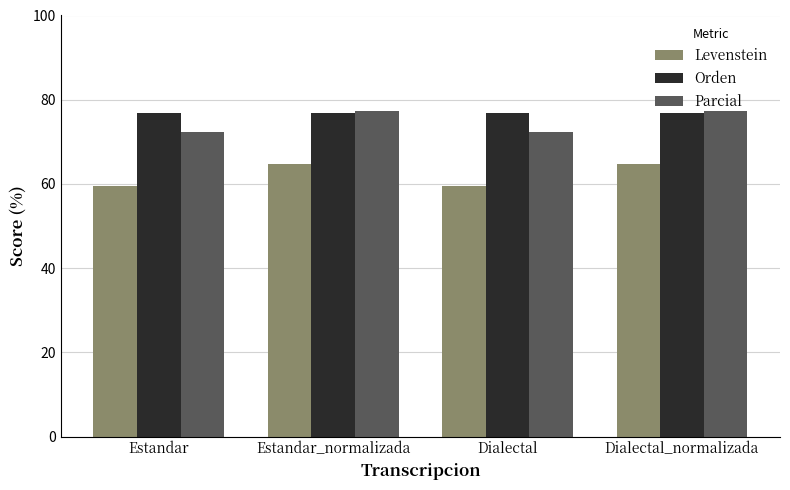

Is it true that Orden equals 115.8 at Estandar?

False